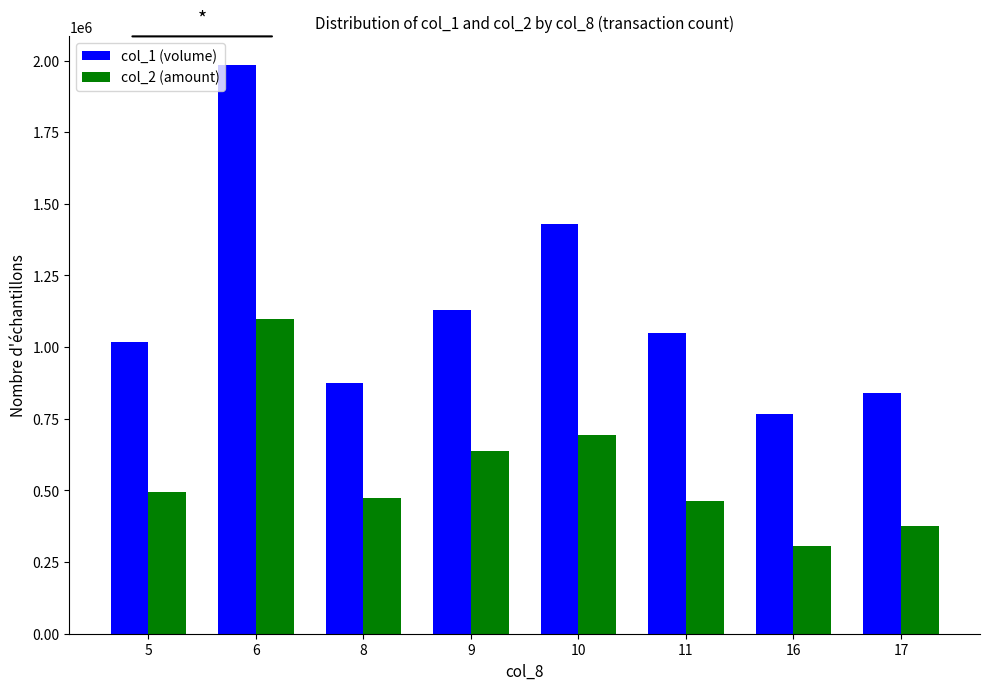

How many values in the col_1 (volume) series are below 1048000?

4